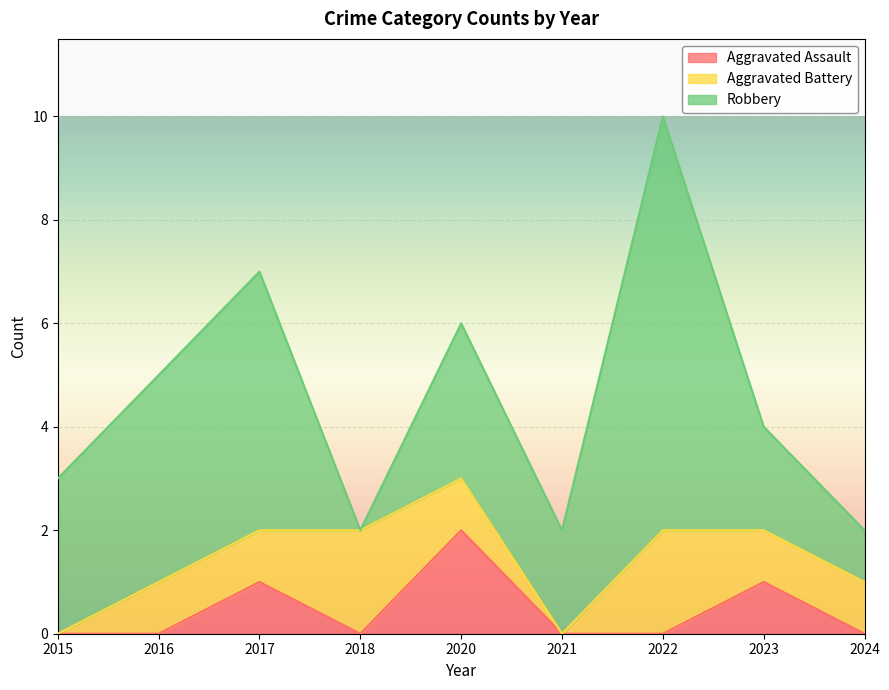

Reading left to right, what are all the values shown in this chart?

Aggravated Assault: 0	0	1	0	2	0	0	1	0
Aggravated Battery: 0	1	1	2	1	0	2	1	1
Robbery: 3	4	5	0	3	2	8	2	1